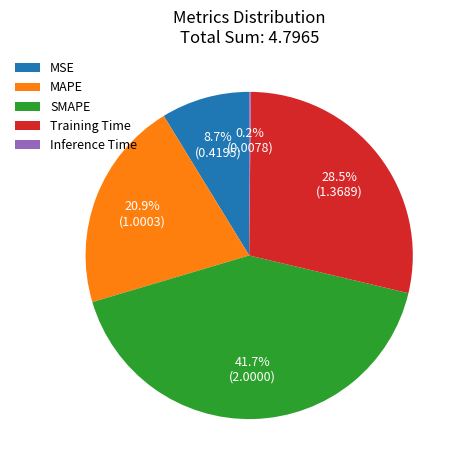

To the nearest percent, what is the difference between the largest and smallest slice percentages?

42%